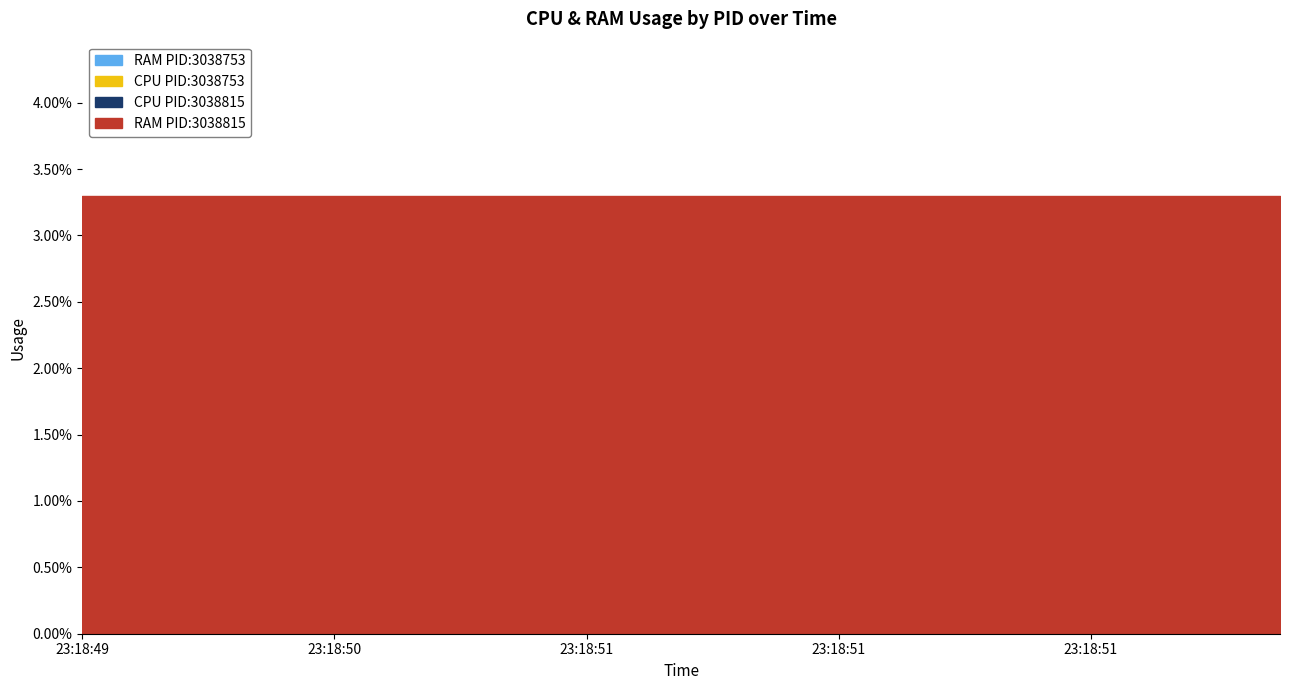

Reading right to left, list all the values displayed in this chart.

CPU: 3038815=0.0	3038753=0.0	3038815=0.0	3038753=0.0	3038815=0.0	3038753=0.0	3038815=0.0	3038753=0.0	3038815=0.0	3038753=0.0	3038815=0.0	3038753=0.0	3038815=0.0	3038753=0.0	3038815=0.0	3038753=0.0	3038815=0.0	3038753=0.0	3038815=0.0	3038753=0.0
RAM: 3038815=3.3	3038753=0.0	3038815=3.3	3038753=0.0	3038815=3.3	3038753=0.0	3038815=3.3	3038753=0.0	3038815=3.3	3038753=0.0	3038815=3.3	3038753=0.0	3038815=3.3	3038753=0.0	3038815=3.3	3038753=0.0	3038815=3.3	3038753=0.0	3038815=3.3	3038753=0.0